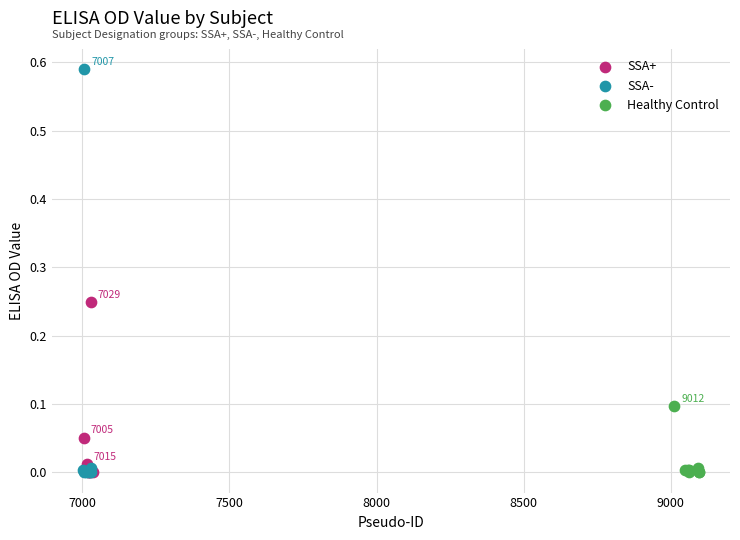

Which series contains the highest Y value?

SSA-